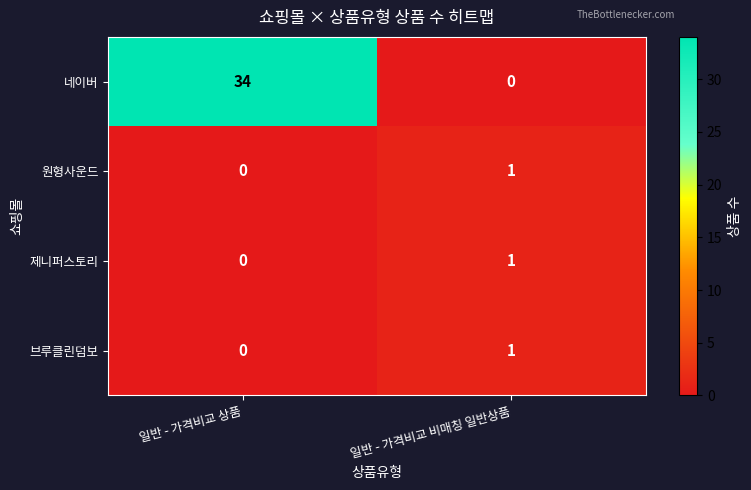

Reading left to right, transcribe all the data shown in this chart.

네이버: 일반 - 가격비교 상품=34	일반 - 가격비교 비매칭 일반상품=0
원형사운드: 일반 - 가격비교 상품=0	일반 - 가격비교 비매칭 일반상품=1
제니퍼스토리: 일반 - 가격비교 상품=0	일반 - 가격비교 비매칭 일반상품=1
브루클린덤보: 일반 - 가격비교 상품=0	일반 - 가격비교 비매칭 일반상품=1